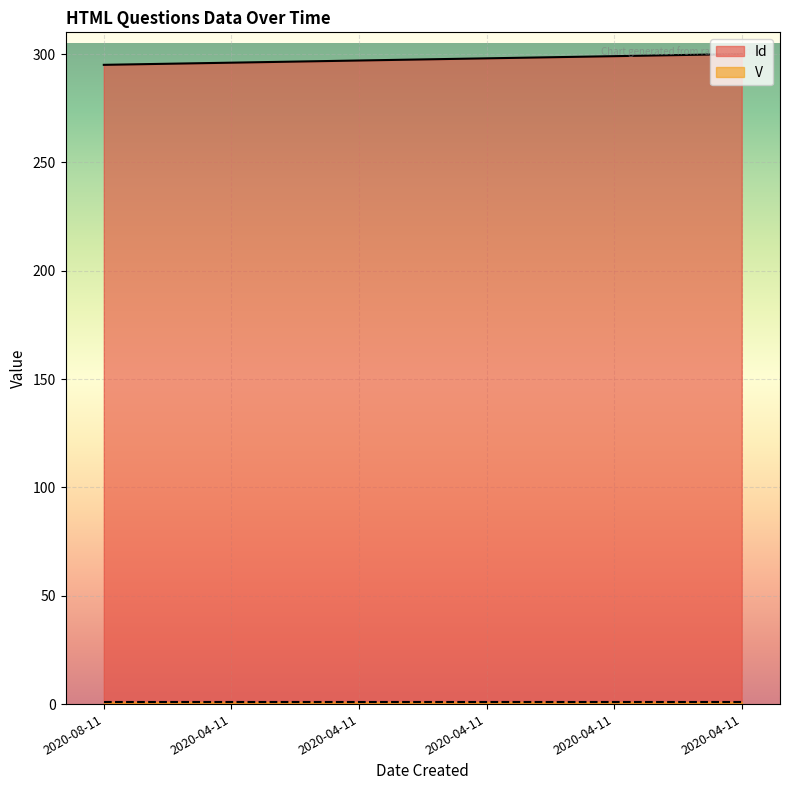

At which label does the data first exceed 298?

2020-04-11